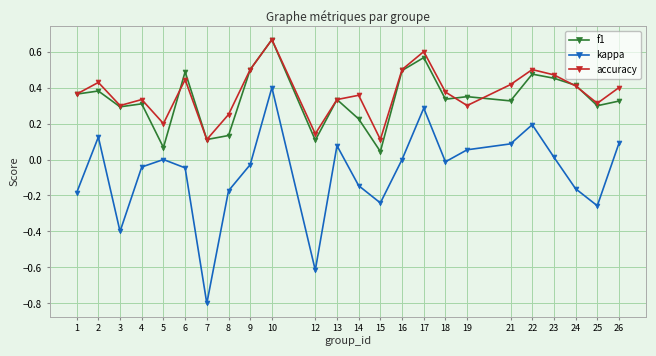

True or false: accuracy has a value of 0.2 at 2.

False